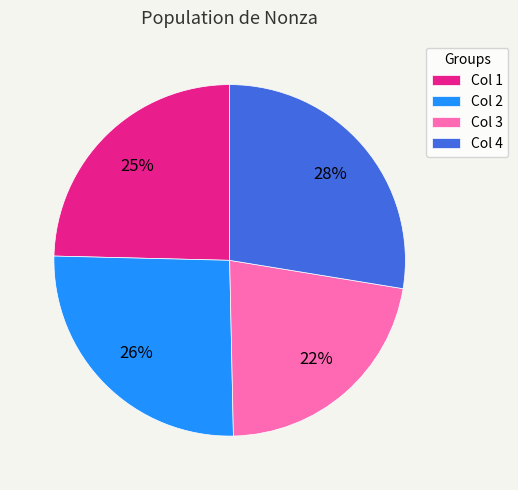

To the nearest percent, what percentage of the pie is Col 1?

25%